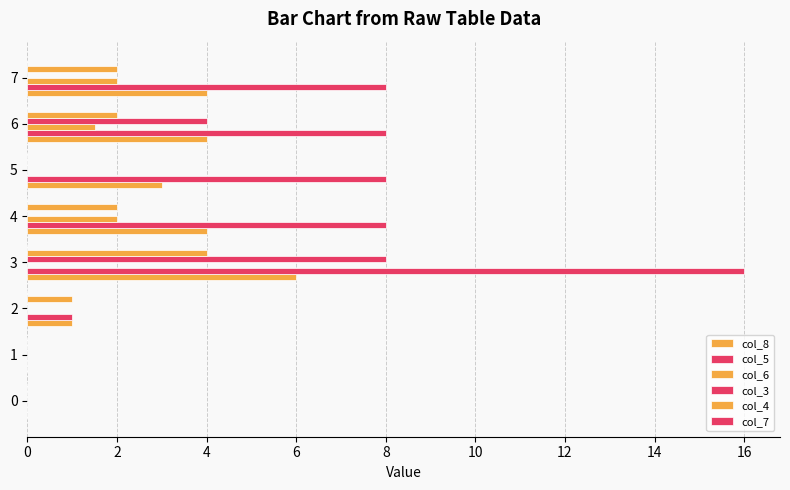

How many col_4 values are between 0 and 2?

7